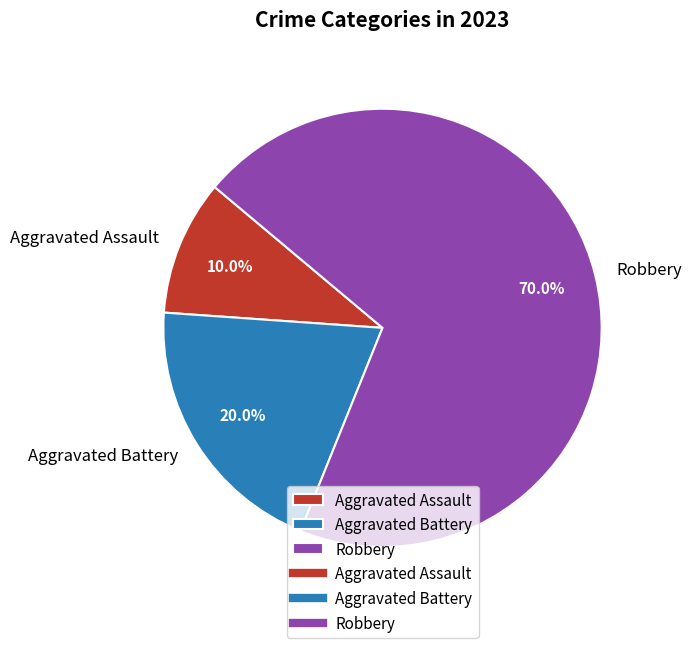

How much of the chart is everything except Aggravated Assault?

90.0%